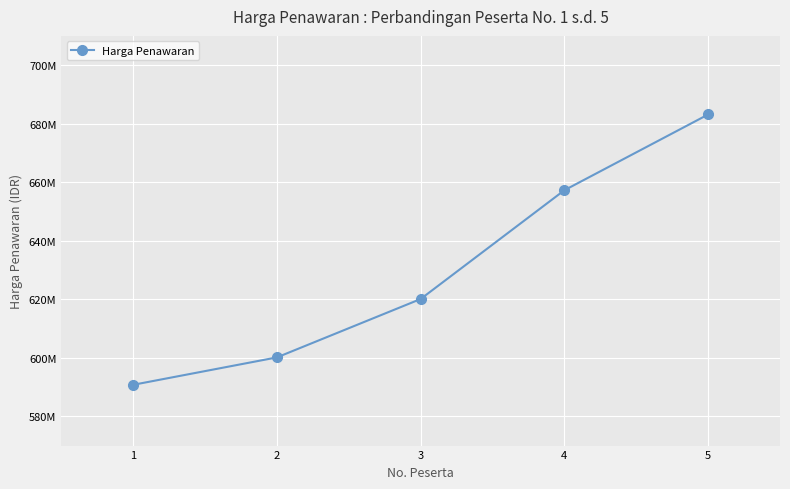

List the labels in order of value, smallest first.

1, 2, 3, 4, 5